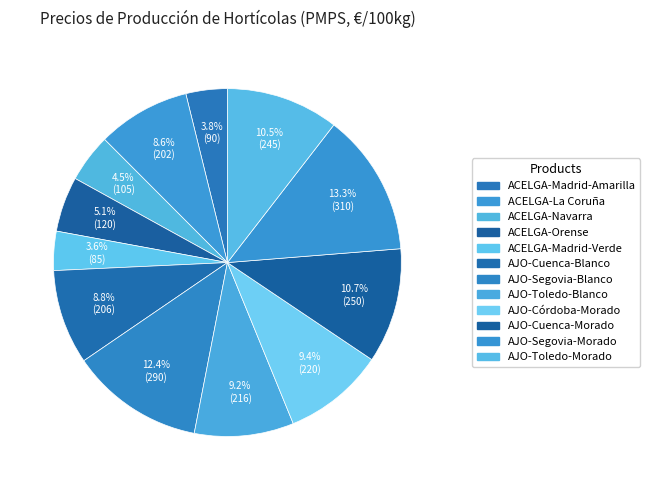

Which category has the biggest portion of the pie?

AJO-Segovia-Morado